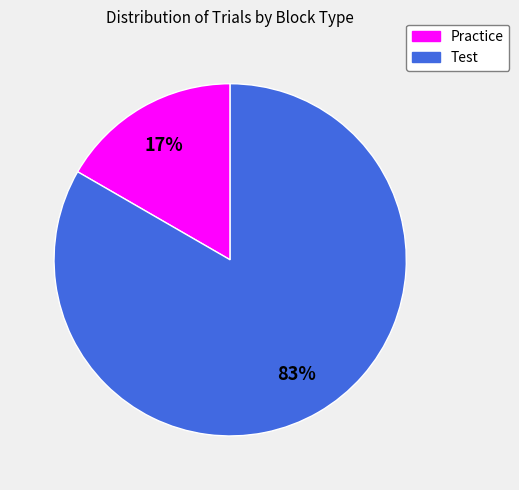

To the nearest percent, what portion does Practice represent?

17%